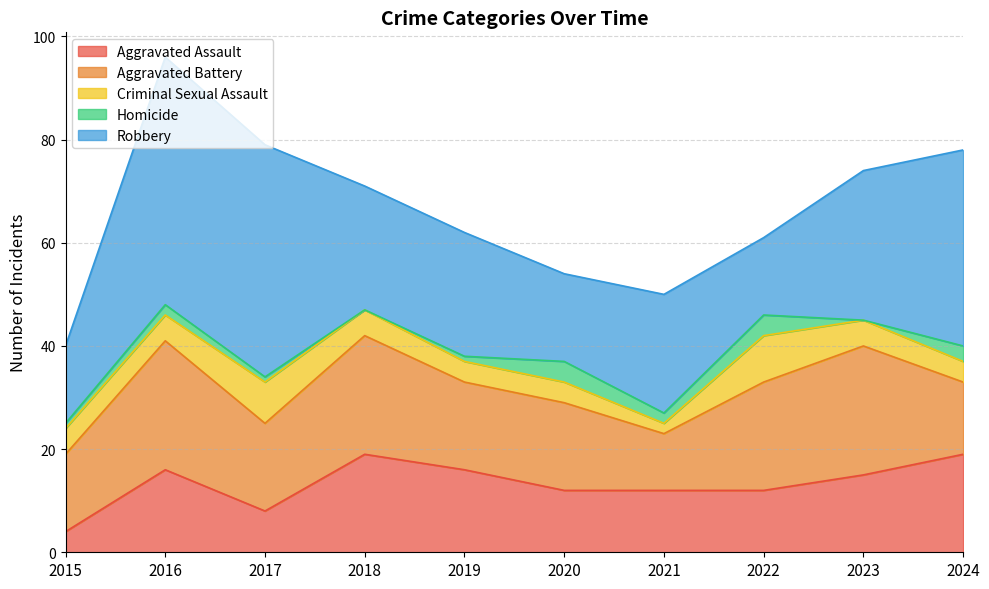

True or false: Homicide and Aggravated Assault intersect in this chart.

False